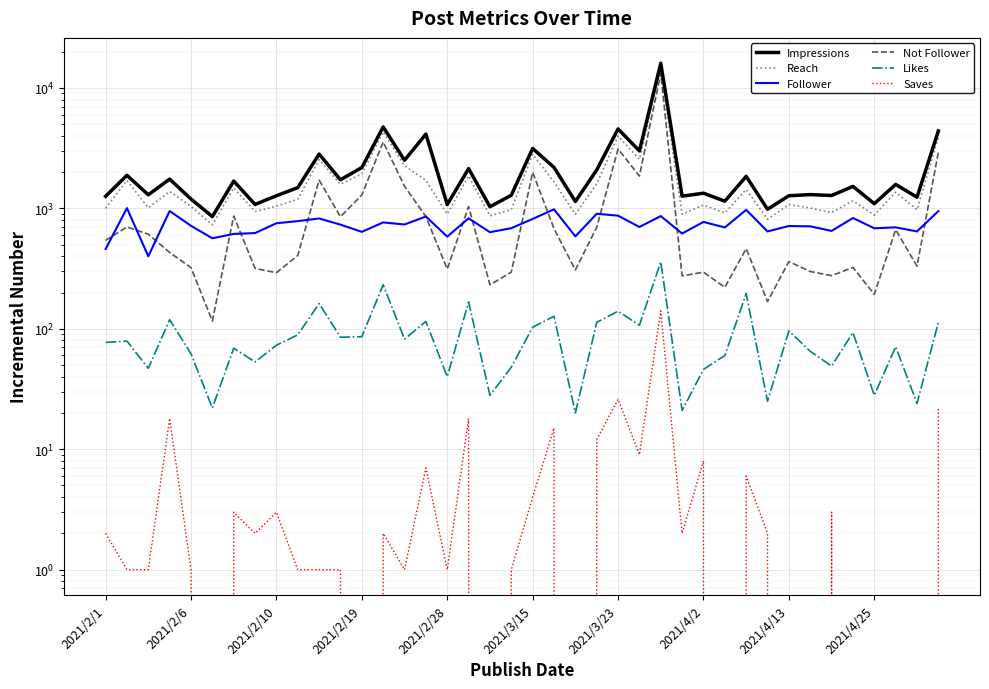

At 2021/2/19, list the series in order from largest to smallest.

Impressions, Reach, Not Follower, Follower, Likes, Saves